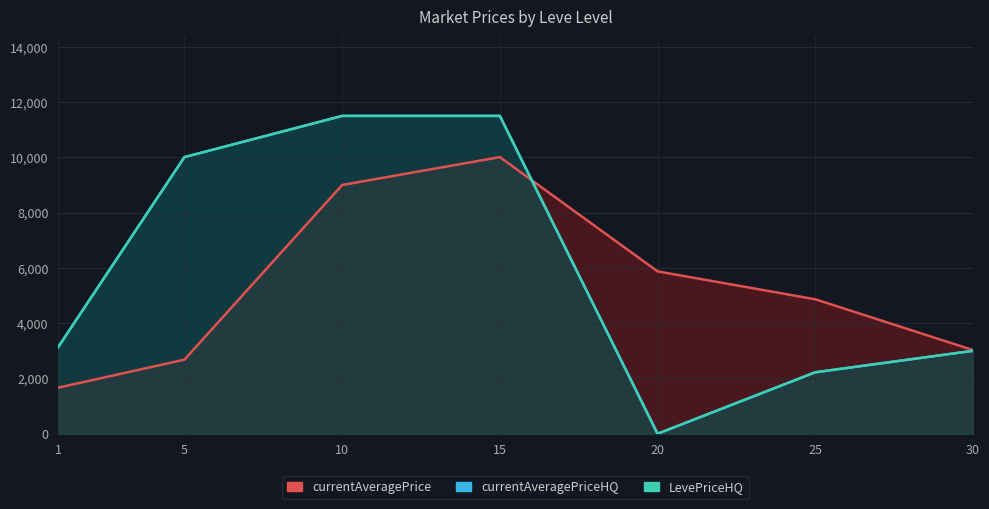

What is the average value of the currentAveragePriceHQ series?

5910.0